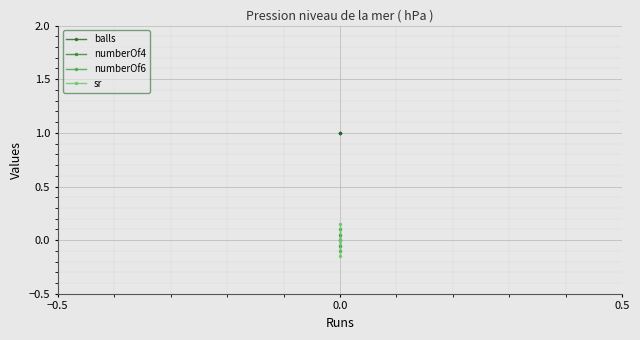

How many lines are shown in the chart?

4